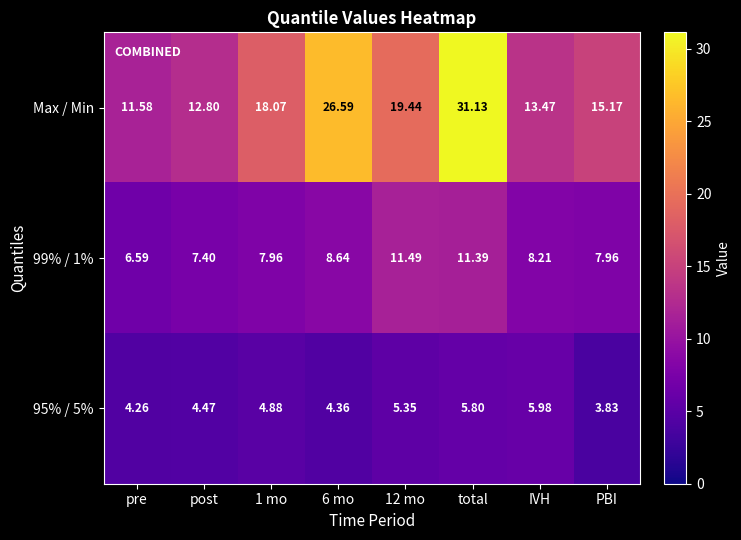

At which label is 95% / 5% closest to 4?

PBI